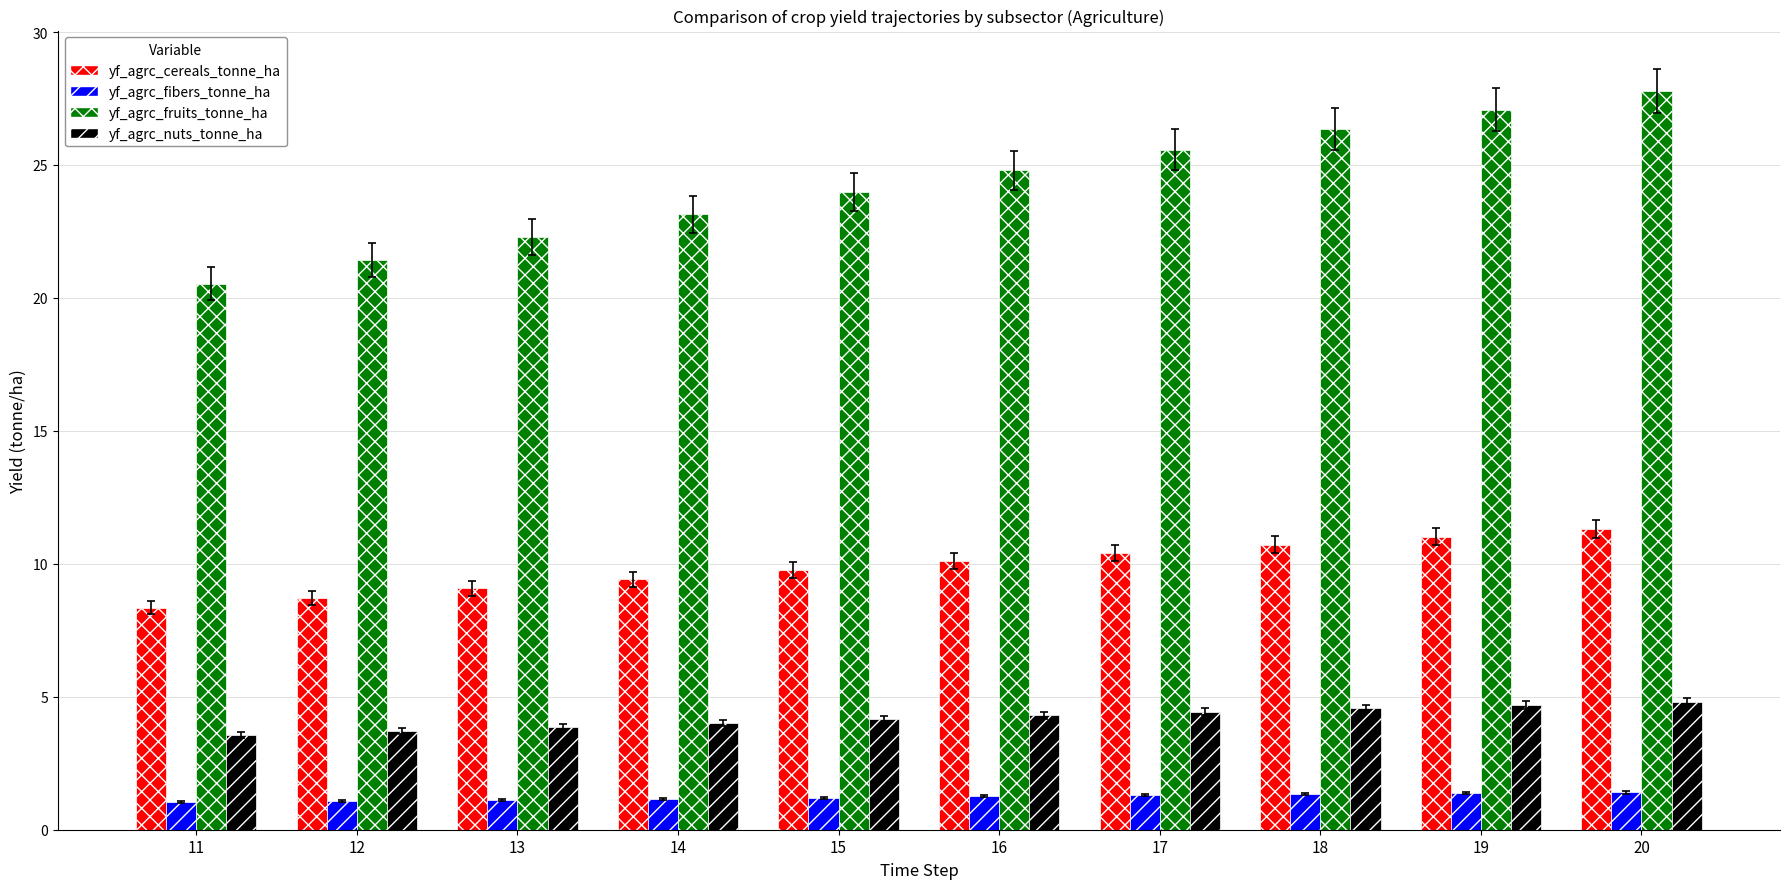

How many bars are there in each group?

4